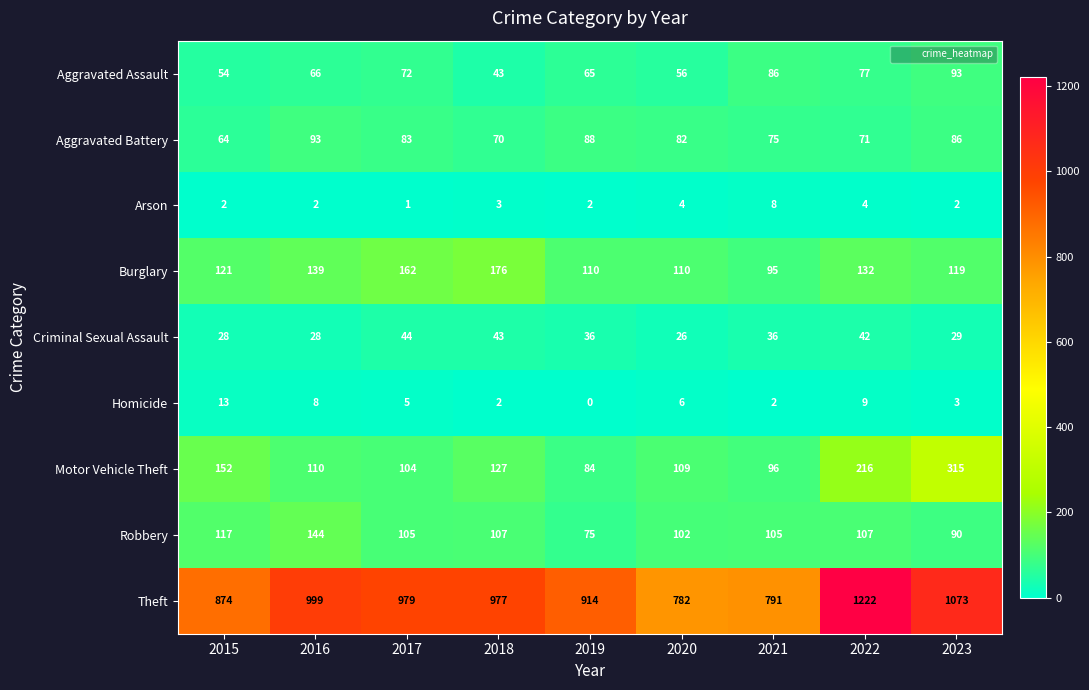

At which category is the sum across all series the highest?

2022